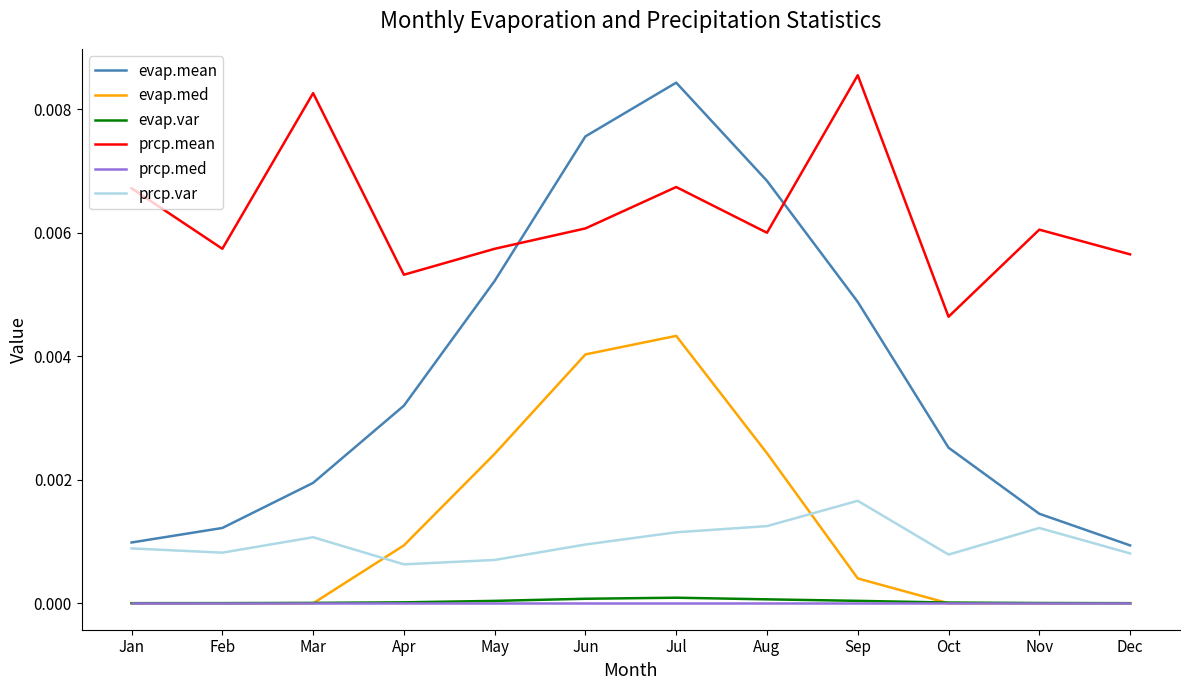

True or false: prcp.mean and evap.med cross at least once.

False